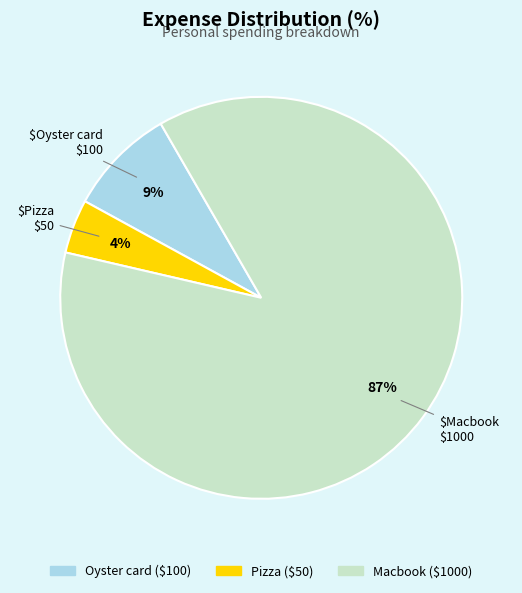

Do Macbook and Pizza together represent more than half of the pie?

Yes